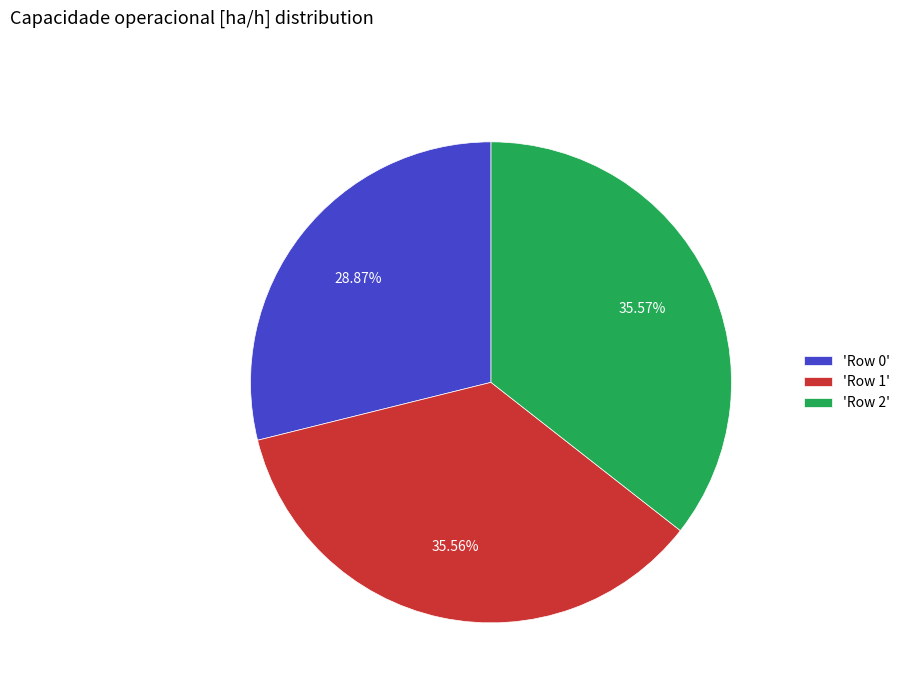

To the nearest percent, what is the average slice percentage?

33%